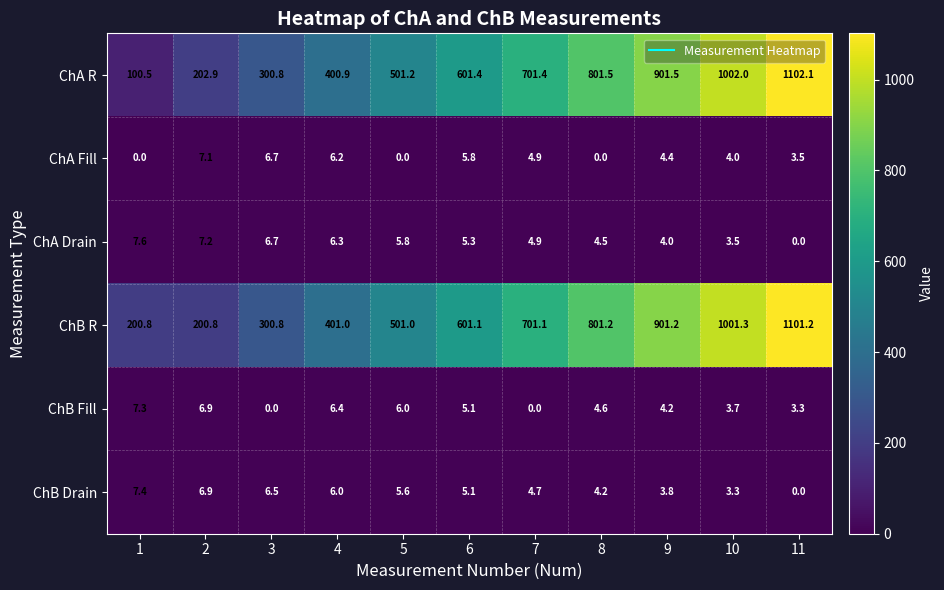

Which series has the widest spread of values?

ChA R